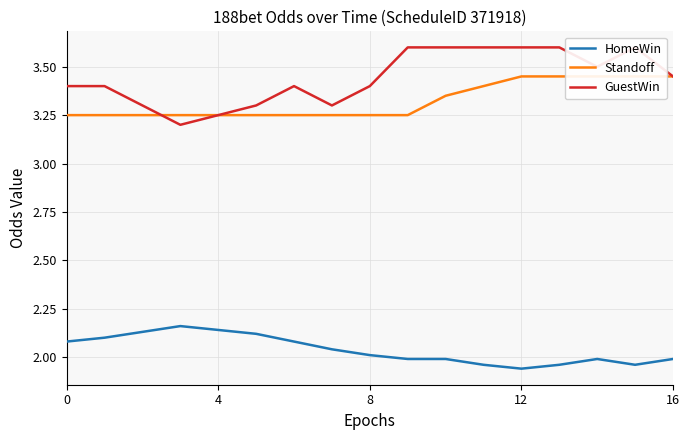

True or false: Standoff and HomeWin cross at least once.

False